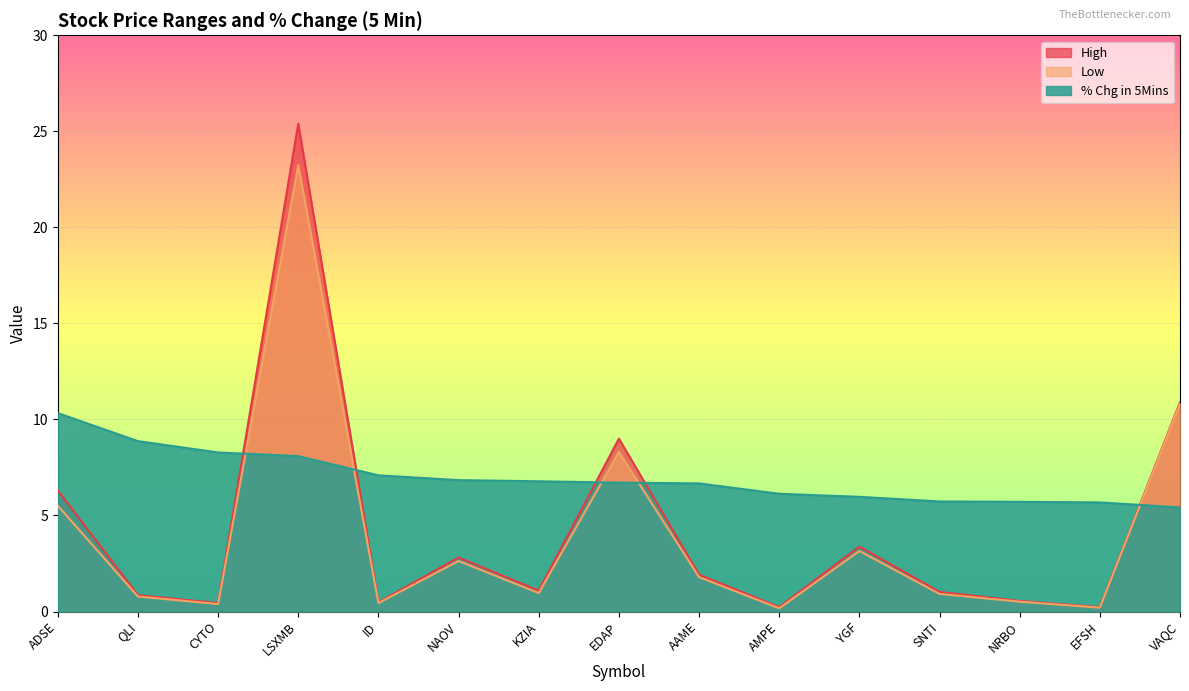

Rank the series by their maximum value, from lowest to highest.

% Chg in 5Mins, Low, High